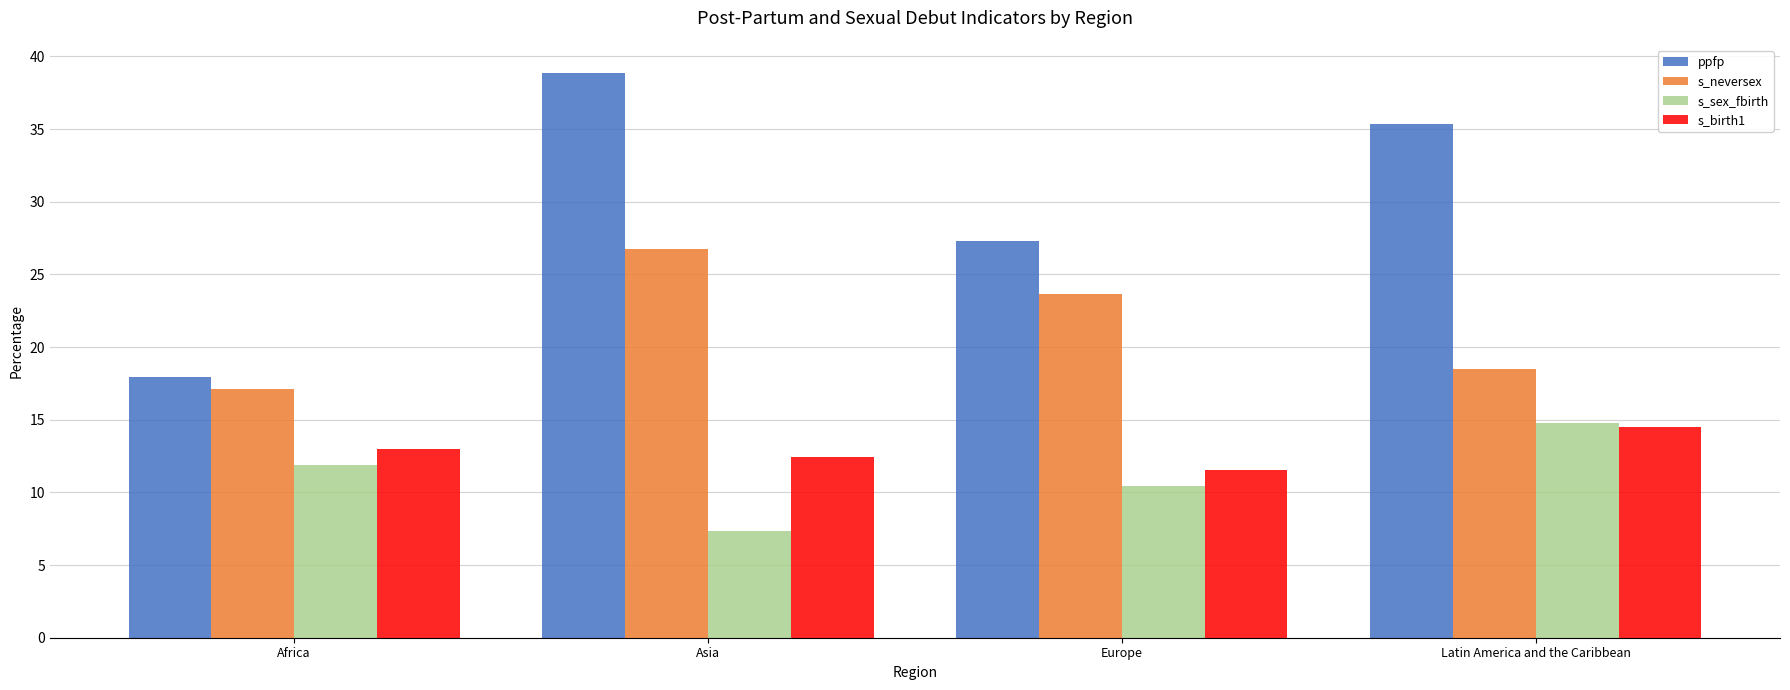

Between Africa and Europe, which series saw the biggest shift?

ppfp